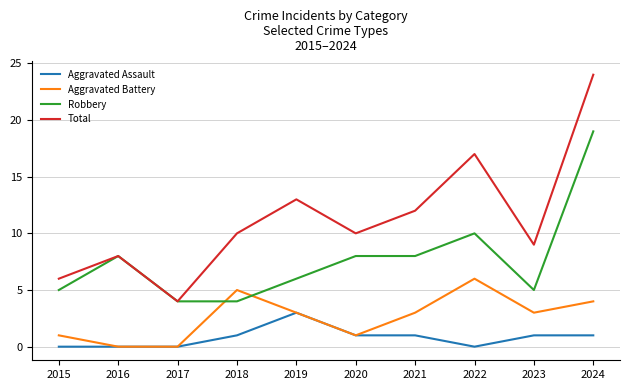

What is the difference between the highest and lowest values at 2023?

8